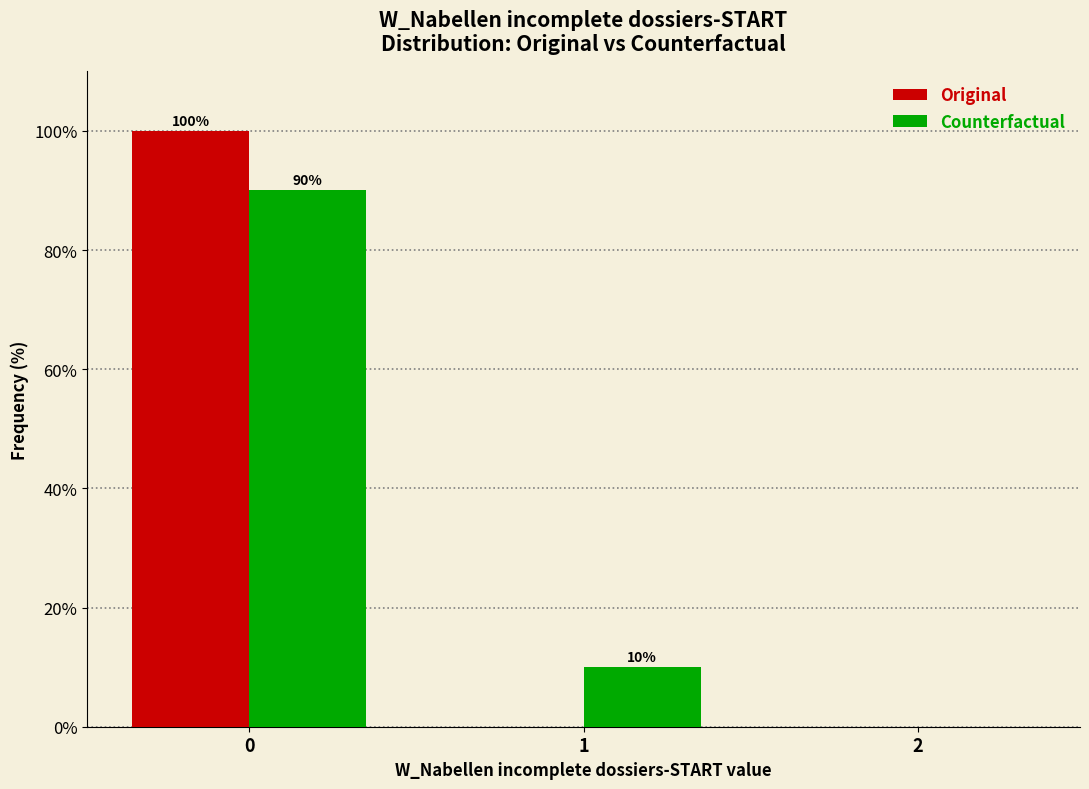

Reading left to right, list all the values displayed in this chart.

Original: 0=100	1=0	2=0
Counterfactual: 0=90	1=10	2=0